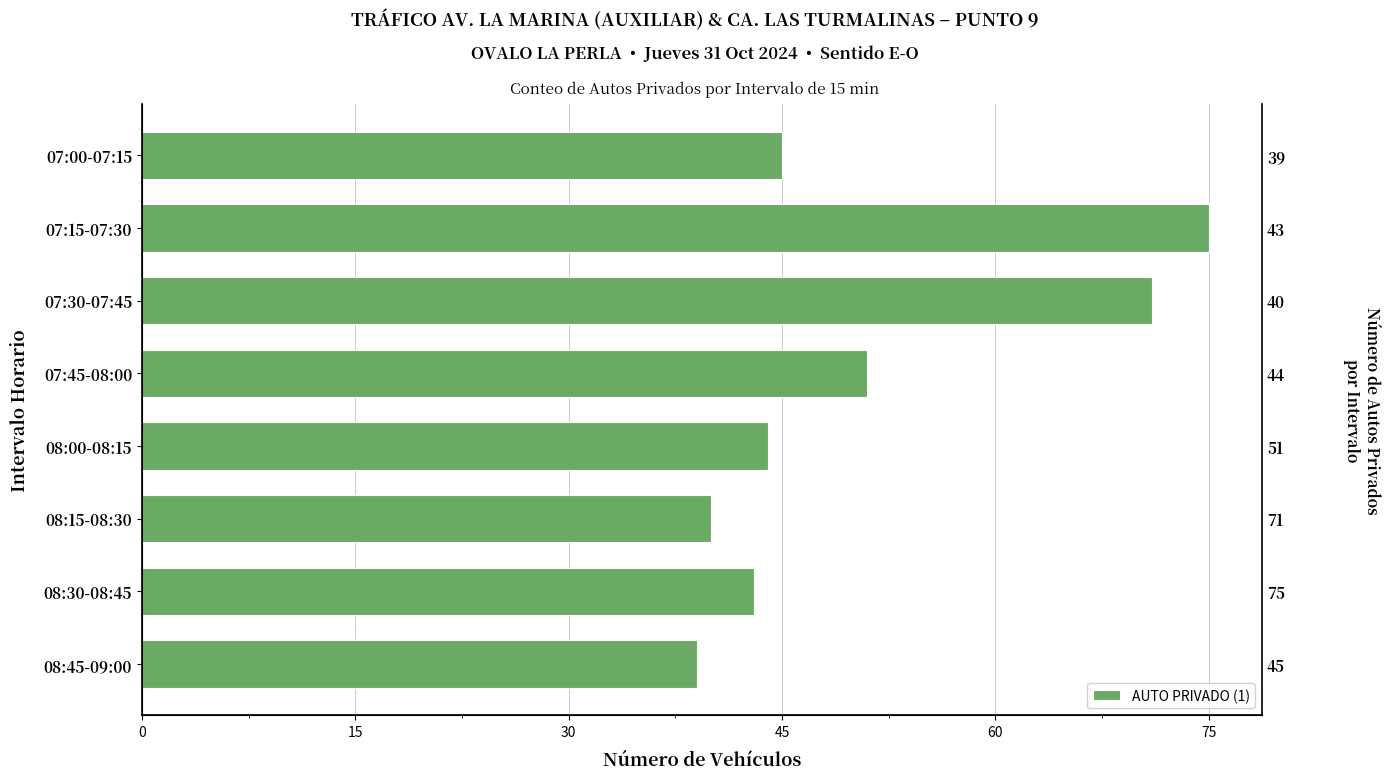

What is the approximate value at 08:00-08:15?

44